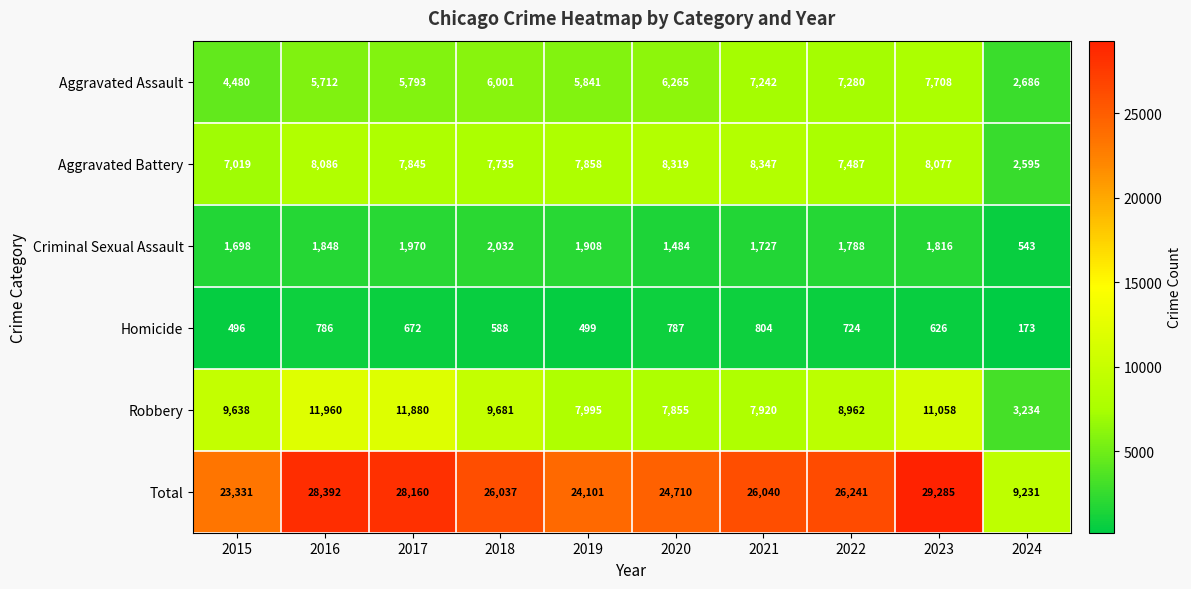

What is the difference between the maximum and second lowest values in the Robbery series?

4105